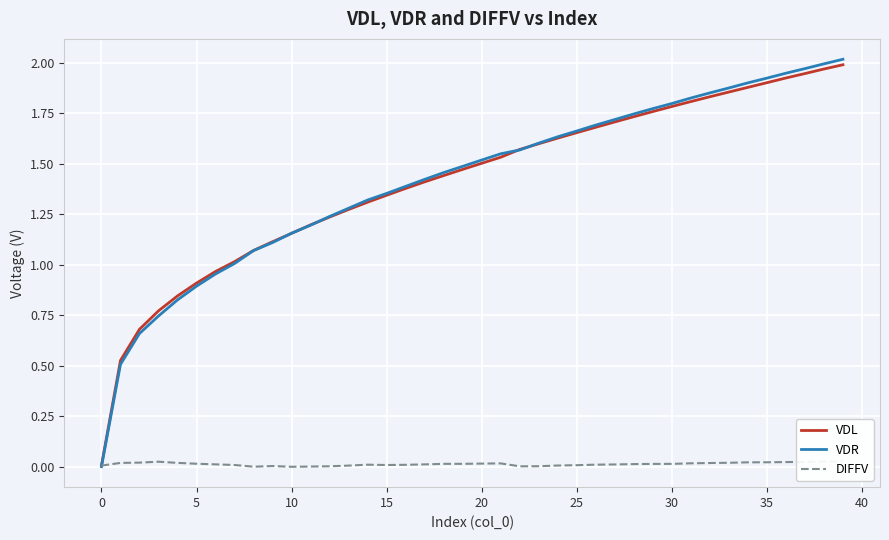

Reading right to left, extract all data points from this chart.

VDL: 2.0	2.0	1.9	1.9	1.9	1.9	1.9	1.8	1.8	1.8	1.8	1.7	1.7	1.7	1.7	1.6	1.6	1.6	1.5	1.5	1.5	1.4	1.4	1.4	1.3	1.3	1.3	1.2	1.2	1.2	1.1	1.1	1.0	1.0	0.9	0.8	0.8	0.7	0.5	0.0
VDR: 2.0	2.0	2.0	1.9	1.9	1.9	1.9	1.9	1.8	1.8	1.8	1.7	1.7	1.7	1.7	1.6	1.6	1.6	1.5	1.5	1.5	1.5	1.4	1.4	1.4	1.3	1.3	1.2	1.2	1.2	1.1	1.1	1.0	1.0	0.9	0.8	0.7	0.7	0.5	0.0
DIFFV: 0.0	0.0	0.0	0.0	0.0	0.0	0.0	0.0	0.0	0.0	0.0	0.0	0.0	0.0	0.0	0.0	0.0	0.0	0.0	0.0	0.0	0.0	0.0	0.0	0.0	0.0	0.0	0.0	0.0	0.0	0.0	0.0	0.0	0.0	0.0	0.0	0.0	0.0	0.0	0.0